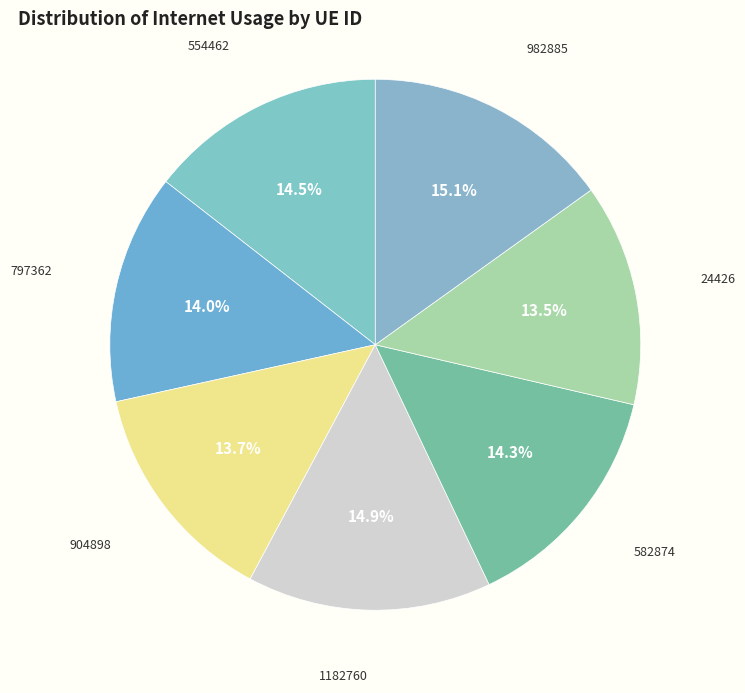

To the nearest percent, what is the difference between the largest and smallest slice percentages?

2%